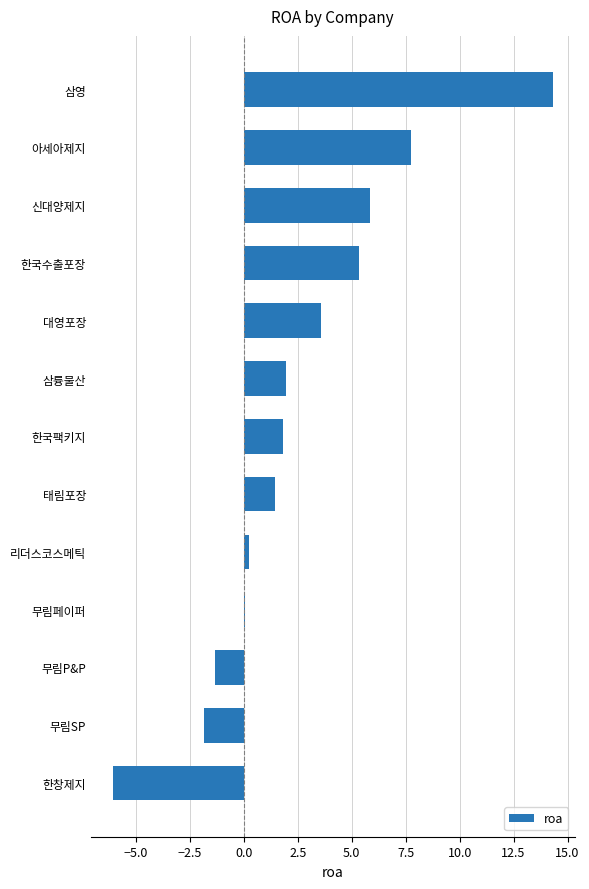

Where is the data nearest to the value 4?

대영포장